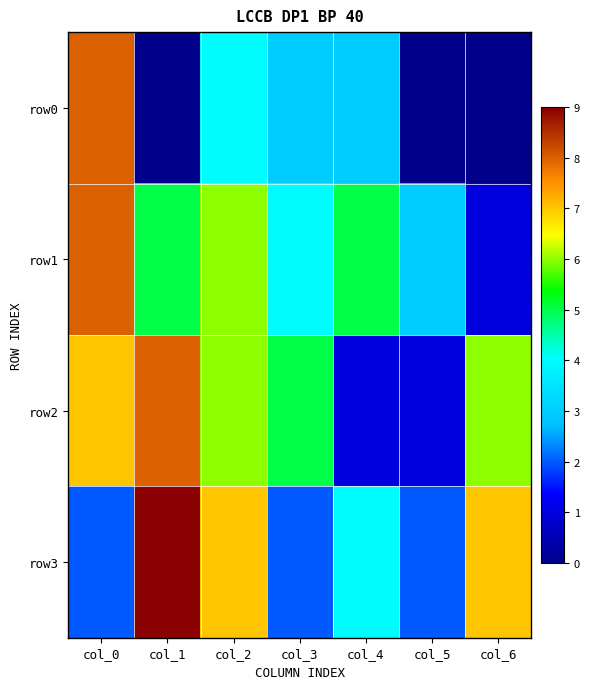

At how many categories does at least one series exceed 1?

7